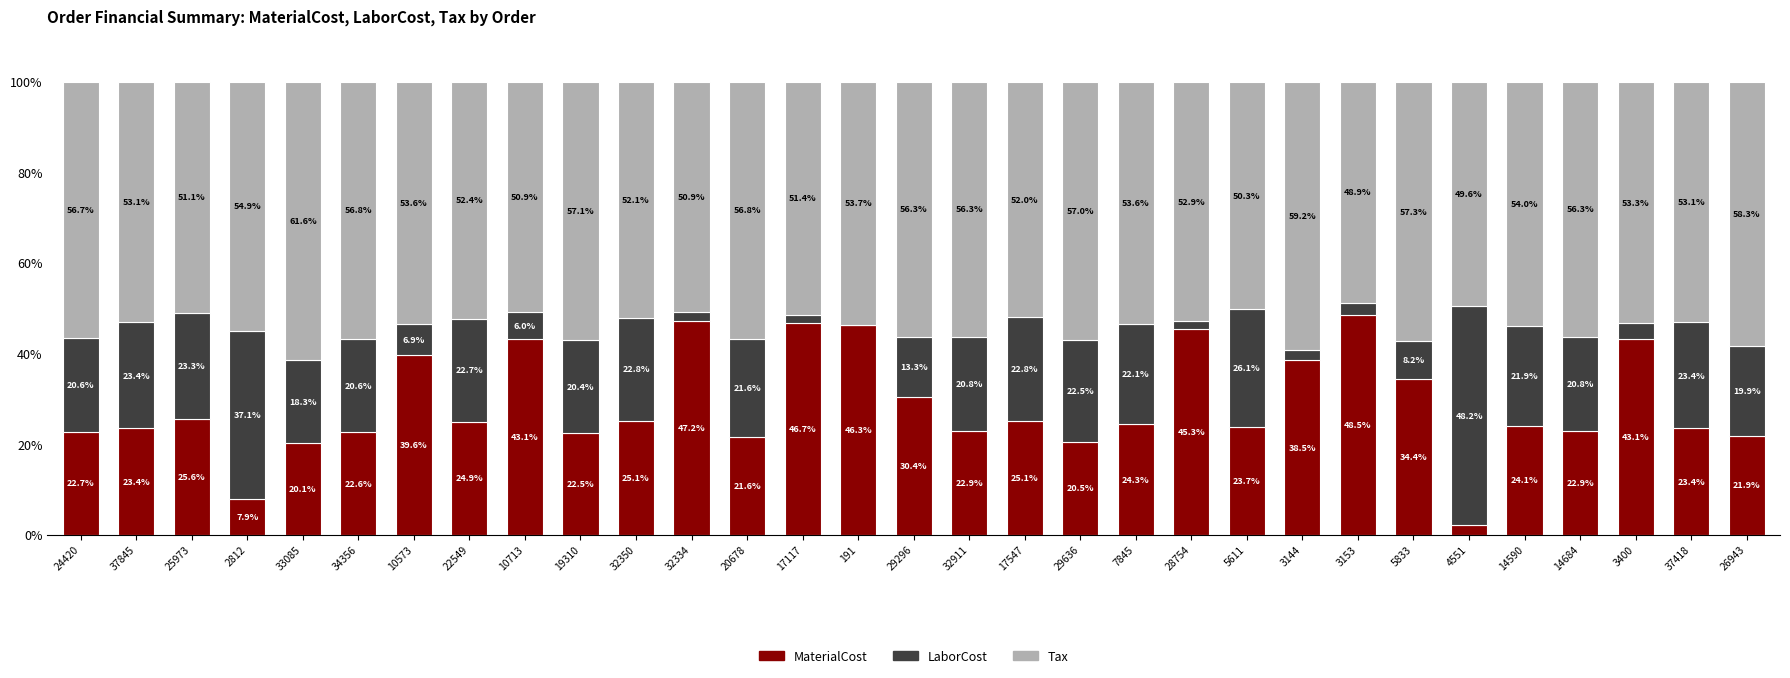

Is it true that MaterialCost equals 38.7 at 32911?

False